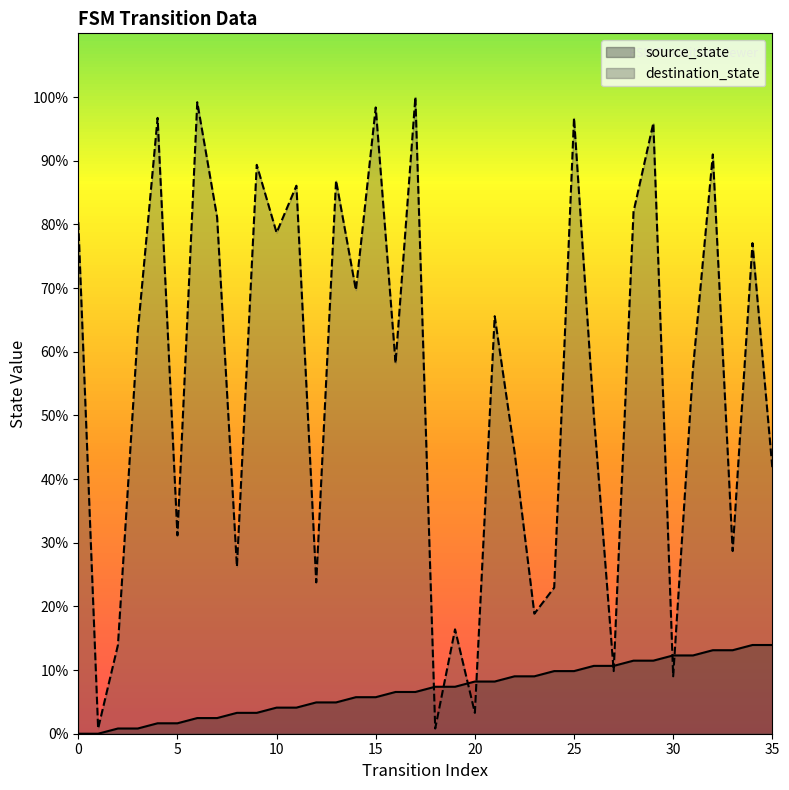

At which category is the sum across all series the highest?

29